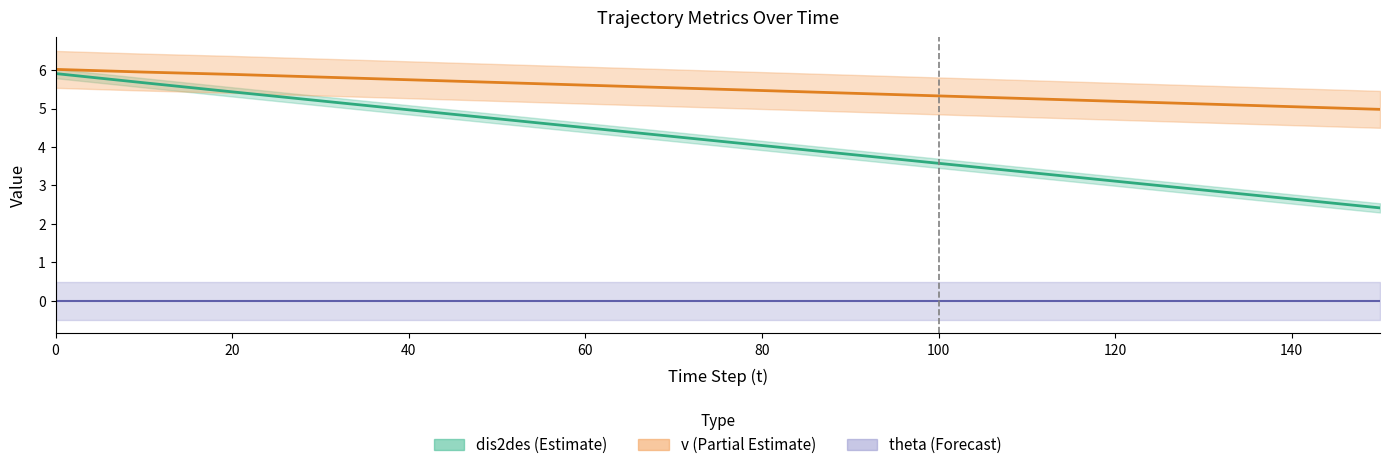

Reading left to right, list all the values displayed in this chart.

dis2des (Estimate): 5.9	5.7	5.4	5.2	5.0	4.7	4.5	4.3	4.0	3.8	3.6	3.3	3.1	2.9	2.6	2.4
v (Partial Estimate): 6.0	6.0	5.9	5.8	5.8	5.7	5.6	5.5	5.5	5.4	5.3	5.3	5.2	5.1	5.0	5.0
theta (Forecast): 0.0	0.0	0.0	0.0	0.0	0.0	0.0	0.0	0.0	0.0	0.0	0.0	0.0	0.0	0.0	0.0